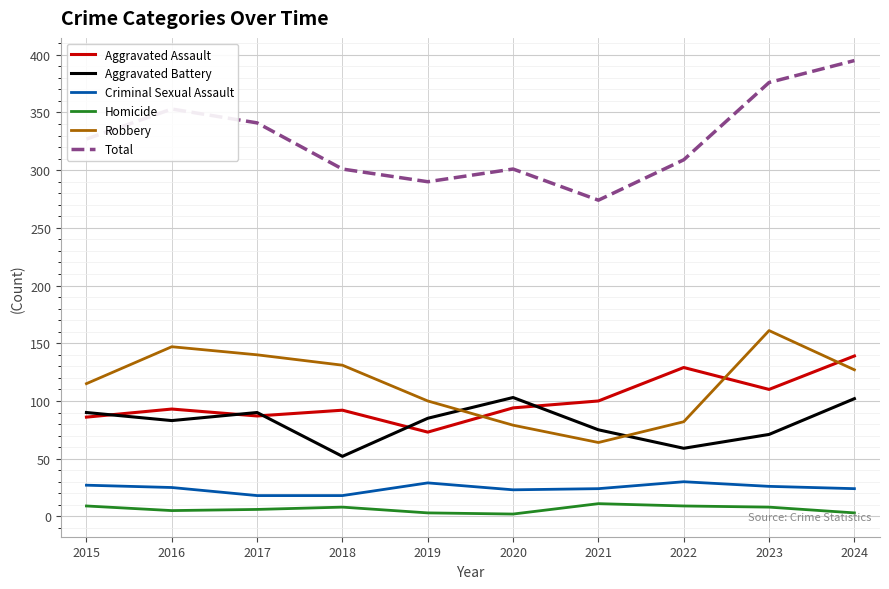

At which category is the sum across all series the highest?

2024